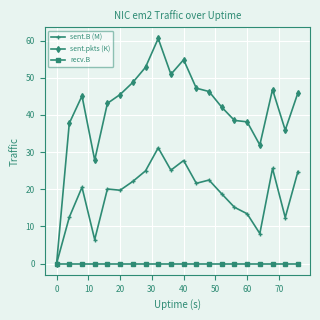

Which series has the largest range (max minus min)?

sent.pkts (K)